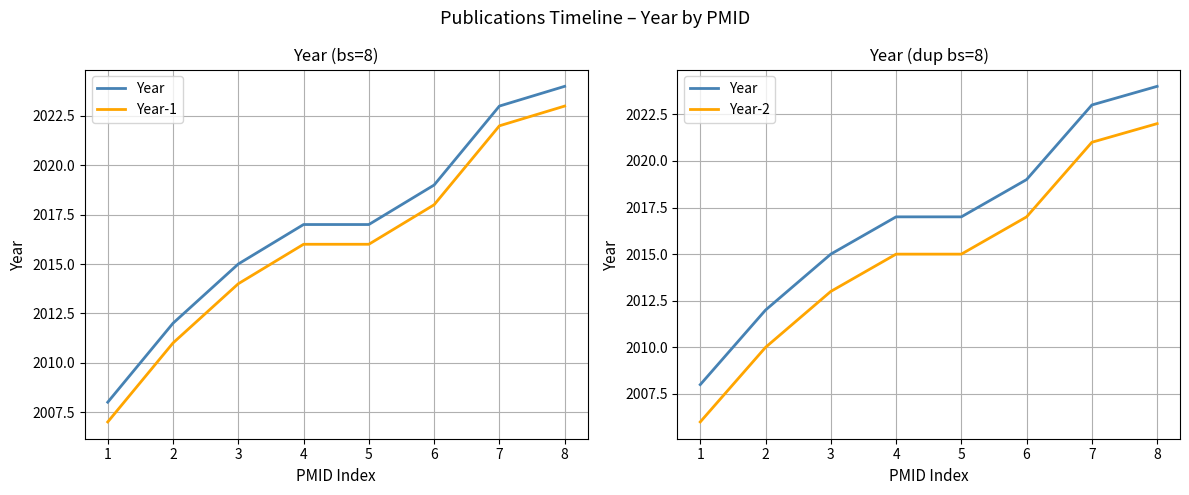

Reading left to right, what are all the values shown in this chart?

Year: 2008	2012	2015	2017	2017	2019	2023	2024
Year-1: 2007	2011	2014	2016	2016	2018	2022	2023
Year-2: 2006	2010	2013	2015	2015	2017	2021	2022